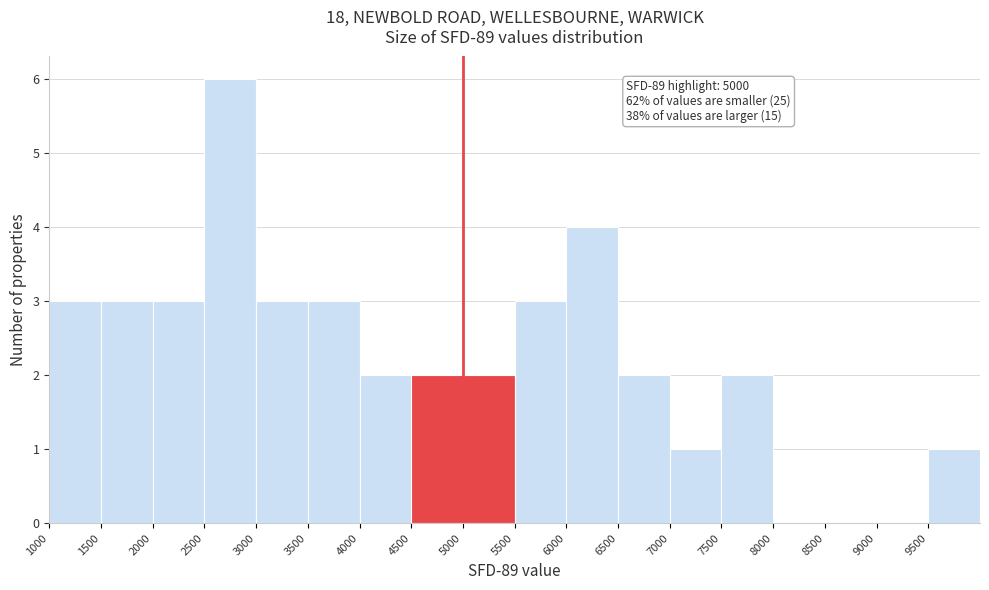

Which range on the x-axis has the tallest bar?

2500 to 3000